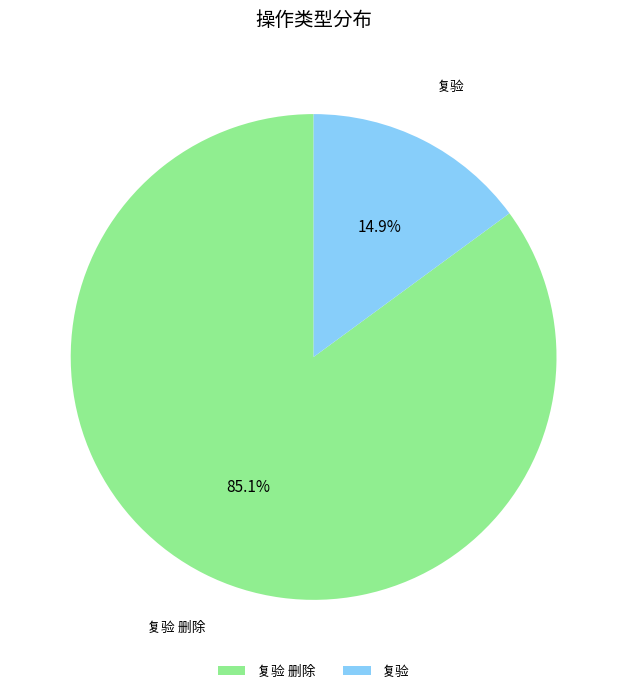

What is the largest slice in the pie chart?

复验 删除